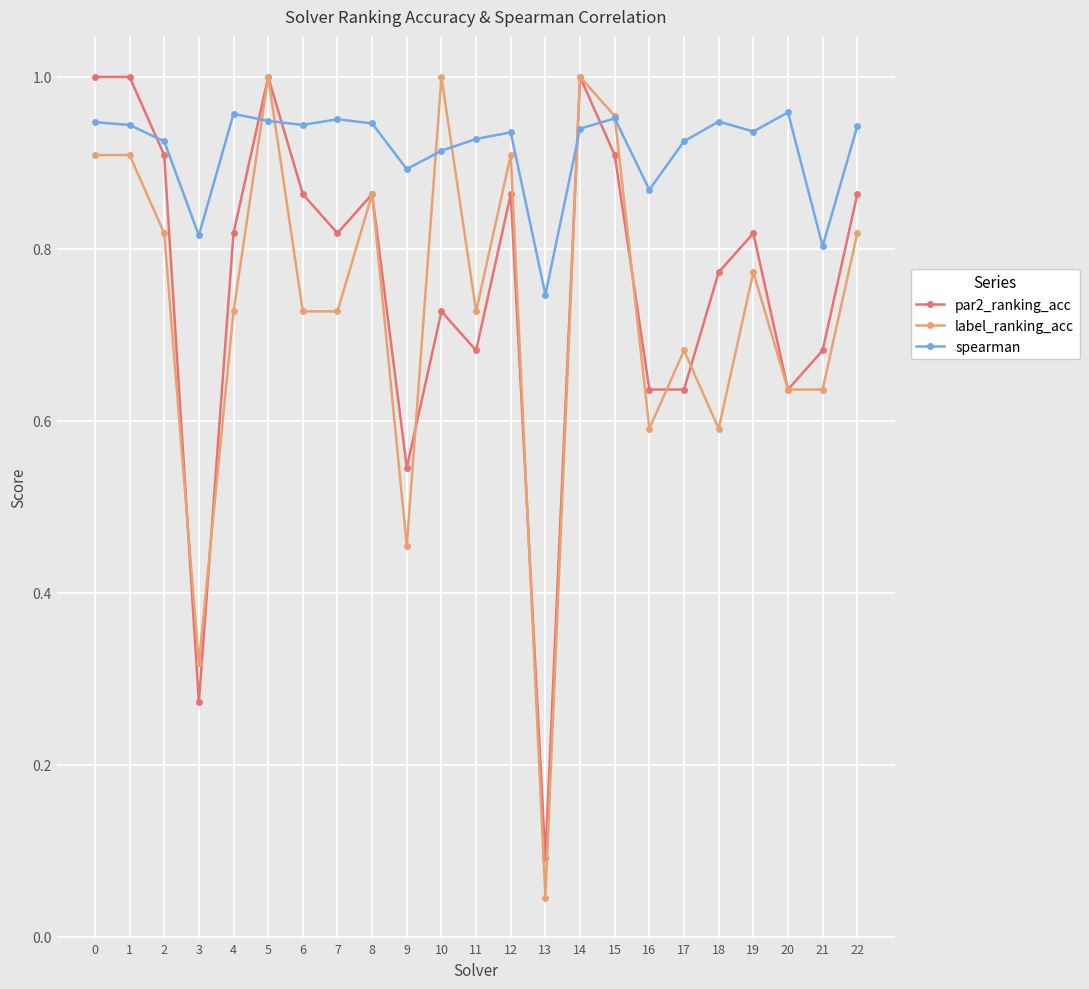

How many lines are shown in the chart?

3